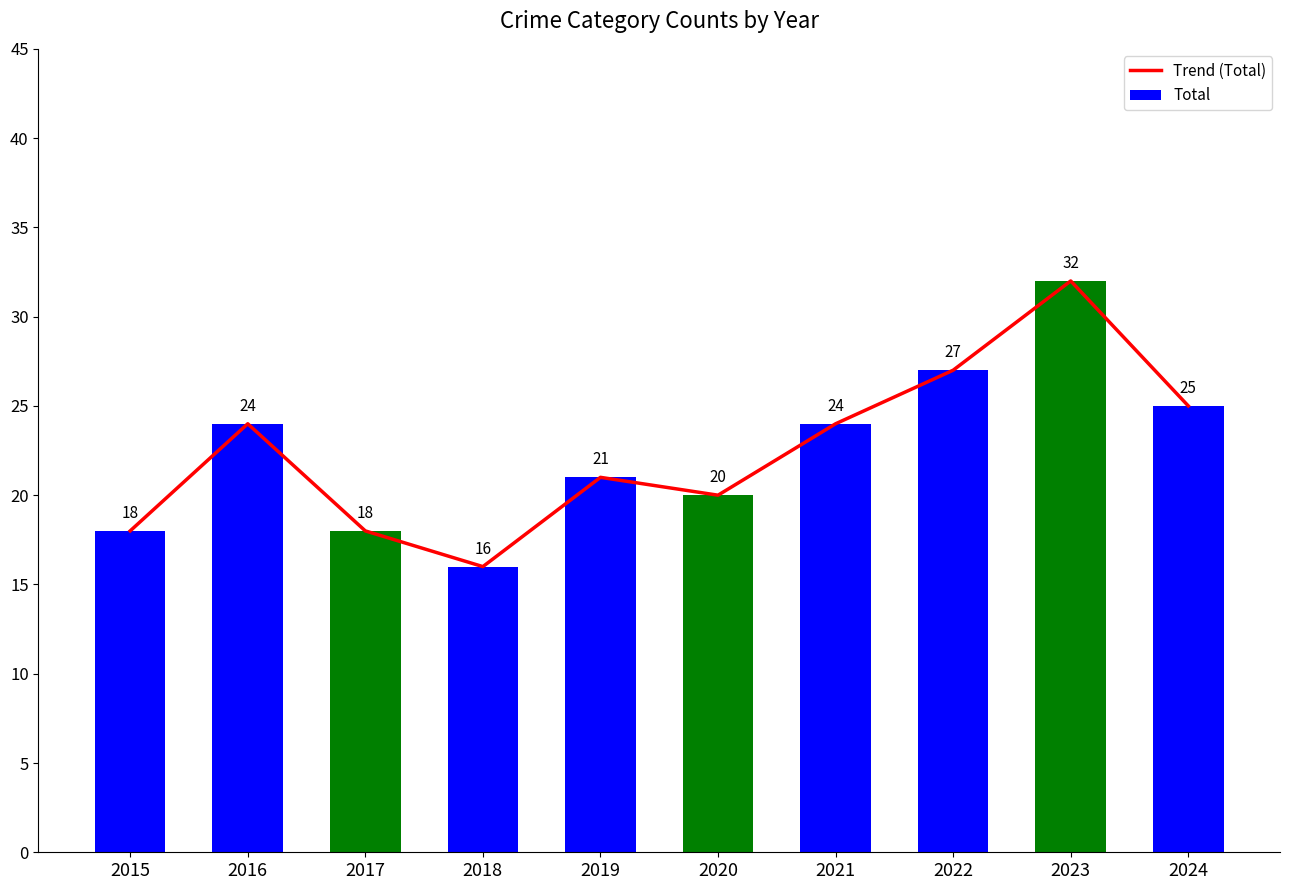

The Total series shows 27 at 2022. True or false?

True